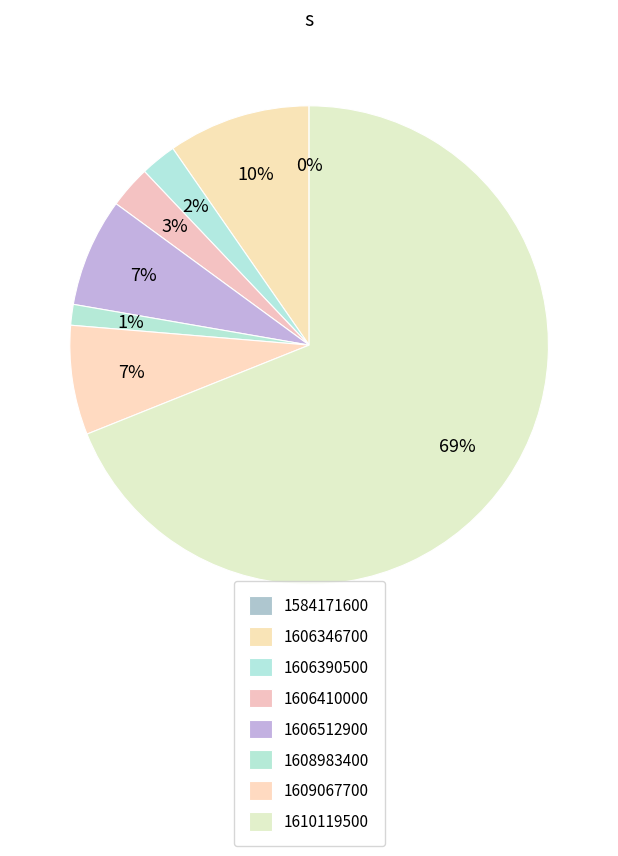

Which category has the smallest portion of the pie?

1584171600